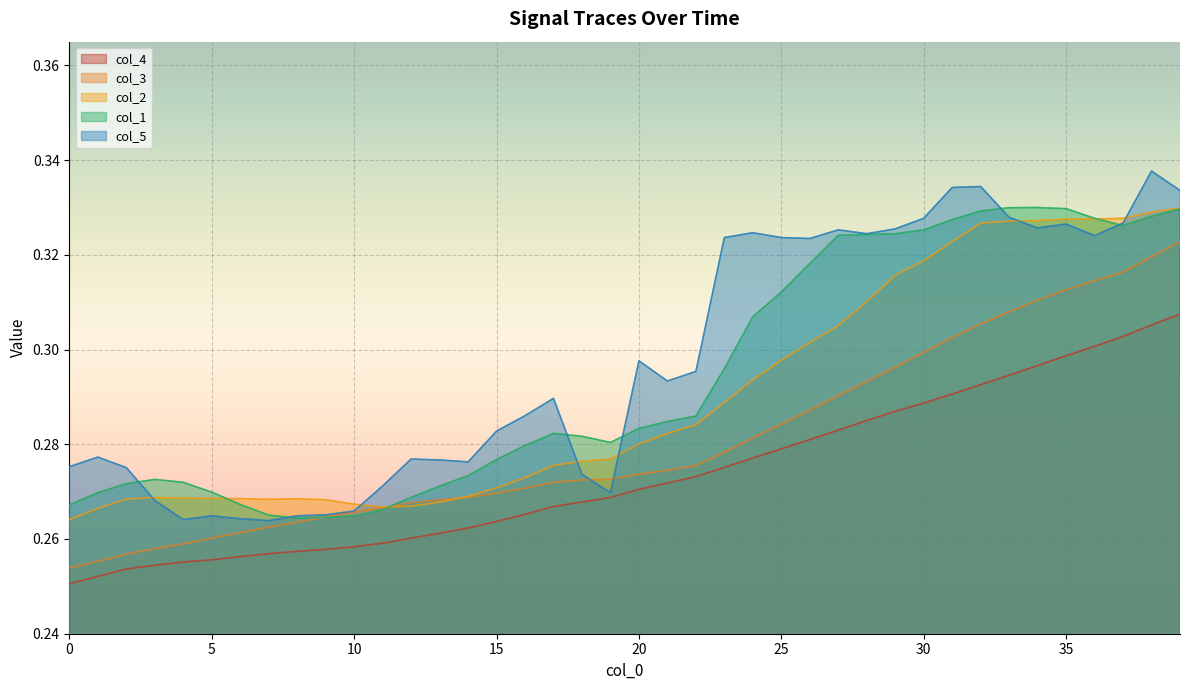

At which category is the sum across all series the highest?

39